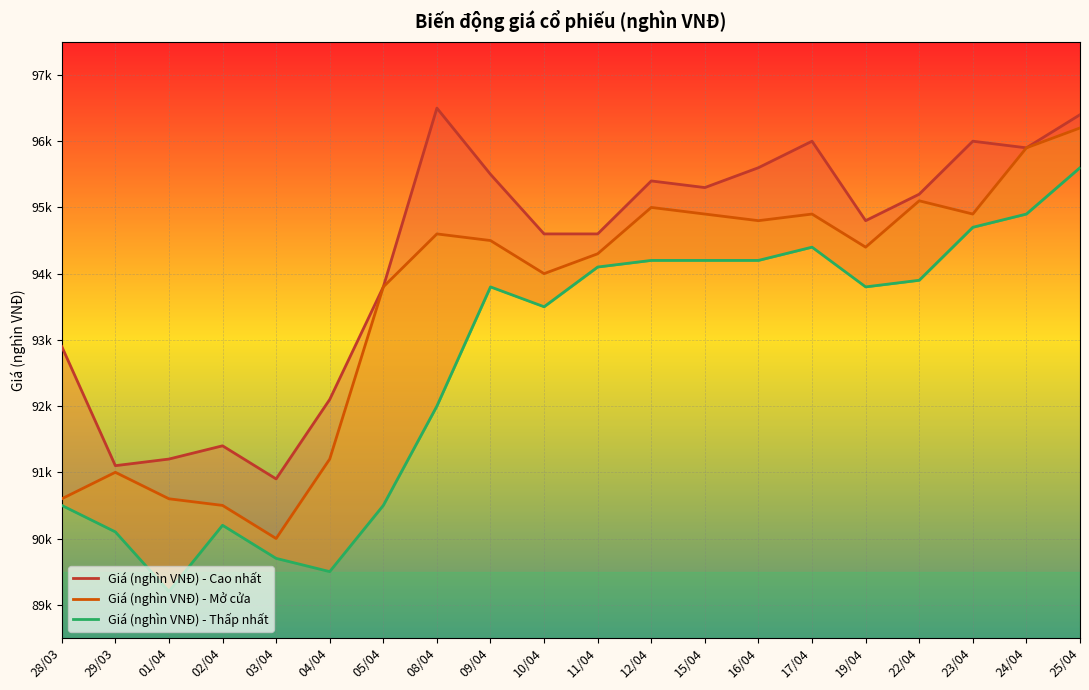

What is the total value across all series at 04/04?

272.8